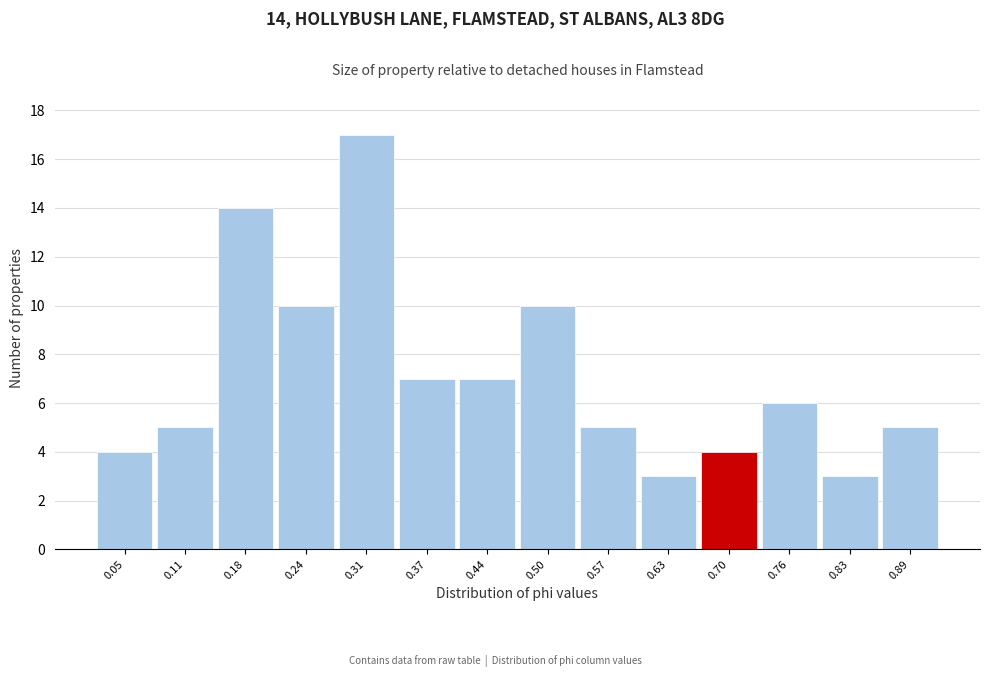

Reading right to left, list all the values displayed in this chart.

5	3	6	4	3	5	10	7	7	17	10	14	5	4